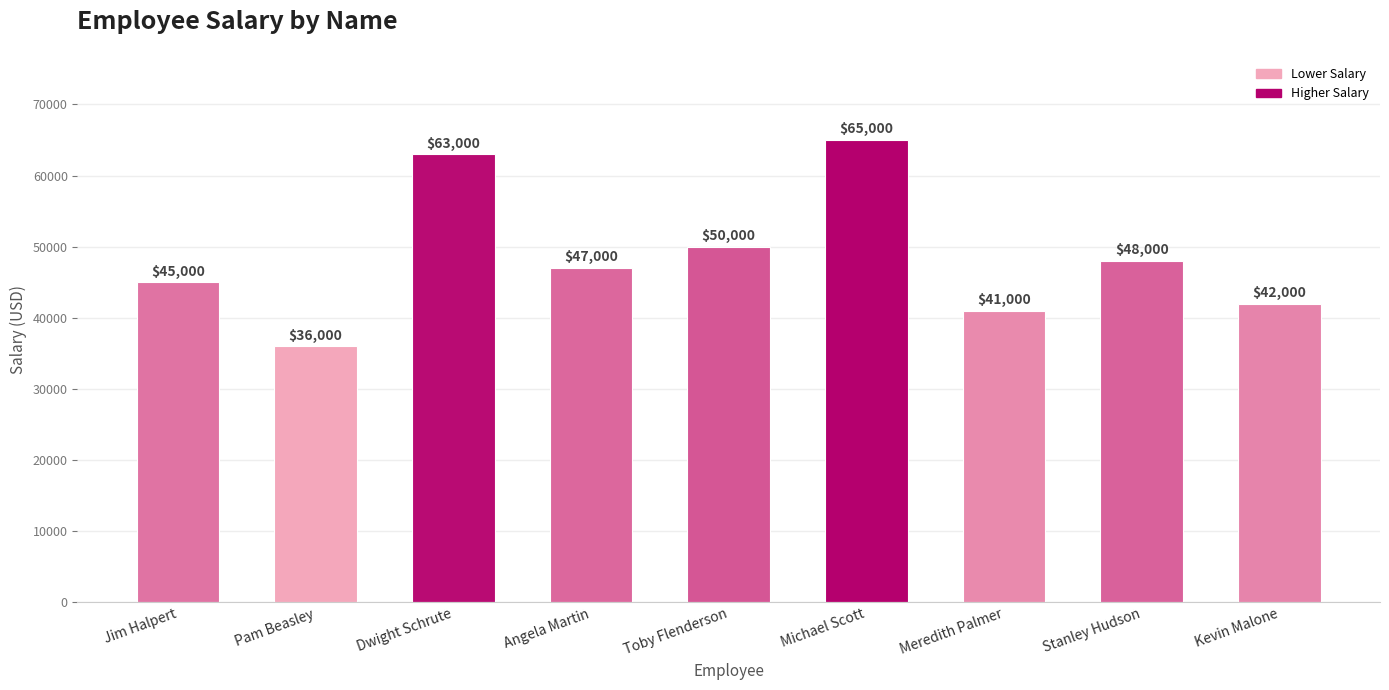

Which has a higher value, Jim Halpert or Toby Flenderson?

Toby Flenderson